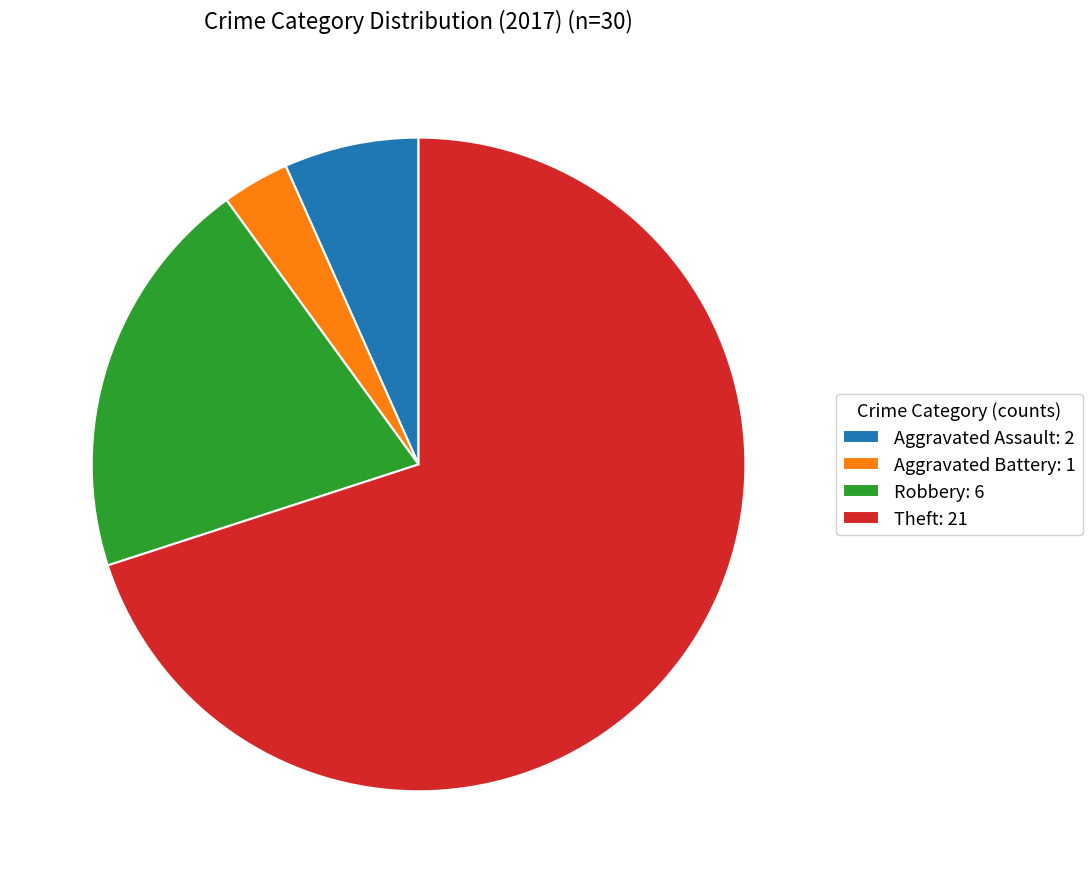

Rank the categories by value from highest to lowest.

Theft: 21, Robbery: 6, Aggravated Assault: 2, Aggravated Battery: 1